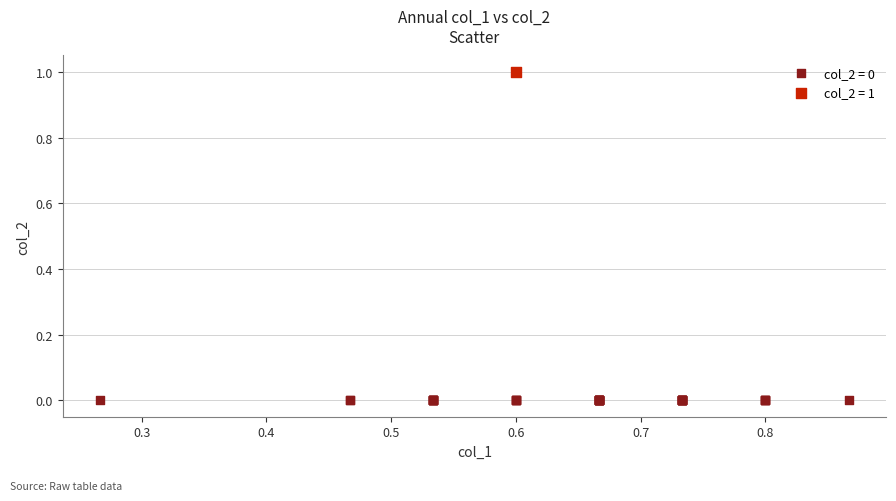

What are all the series names shown in the legend?

col_2 = 0, col_2 = 1